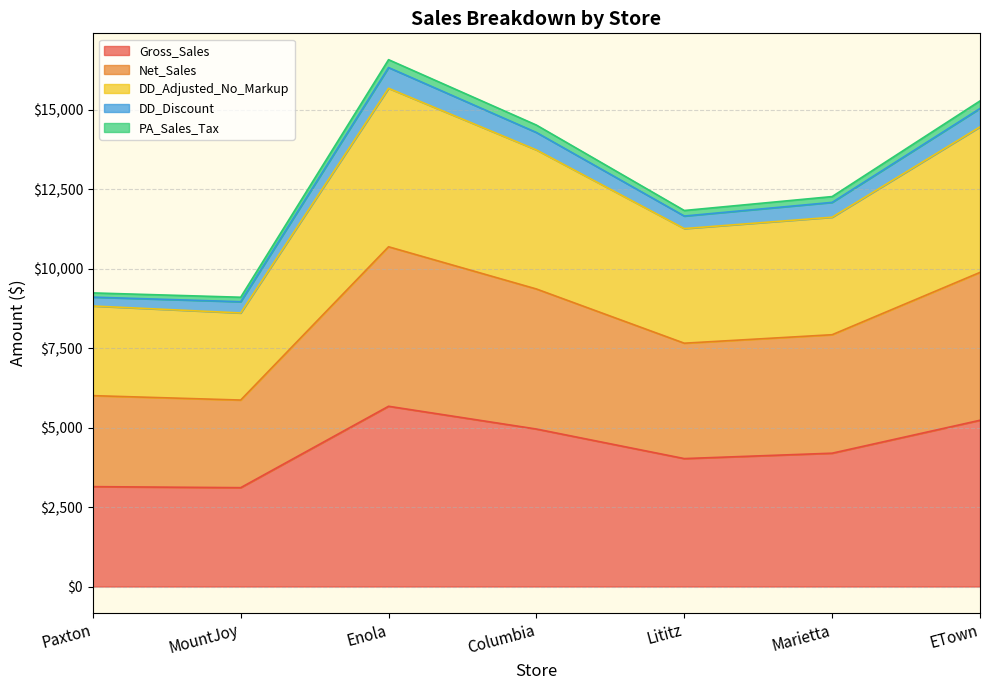

At which category does Net_Sales reach its first local valley?

MountJoy